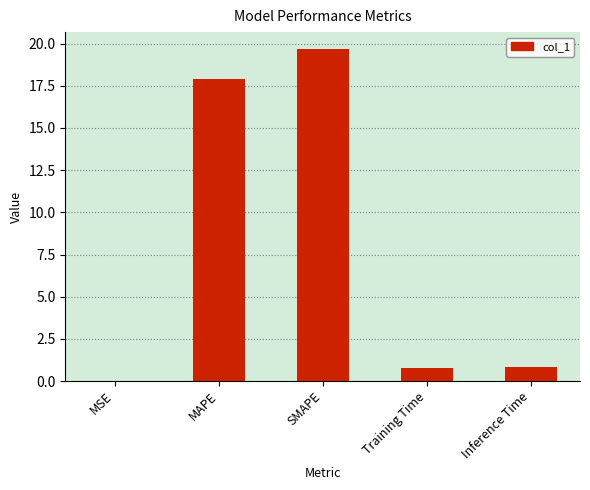

Between SMAPE and MAPE, which is larger?

SMAPE